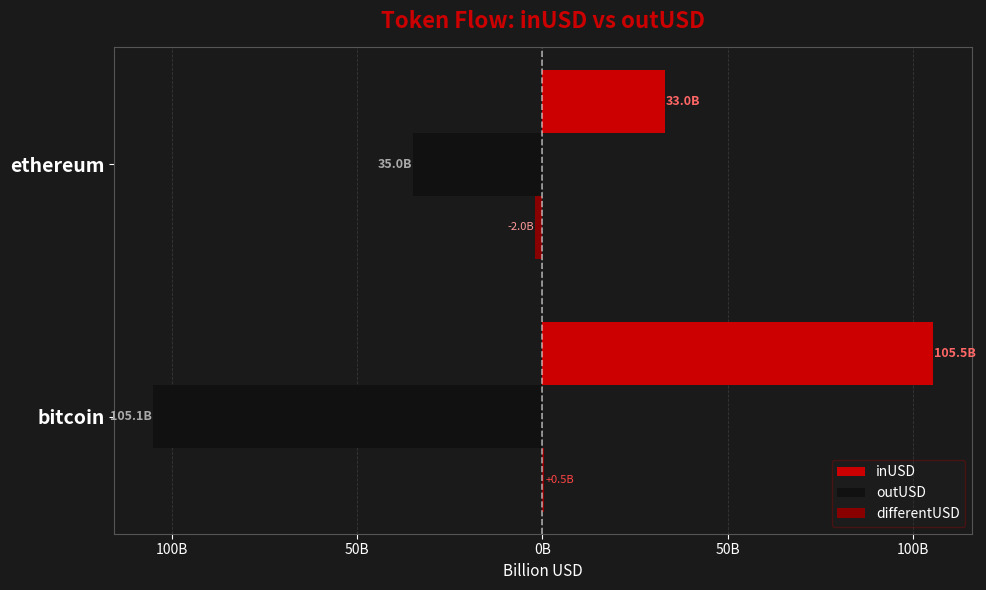

Which series has the largest range (max minus min)?

inUSD